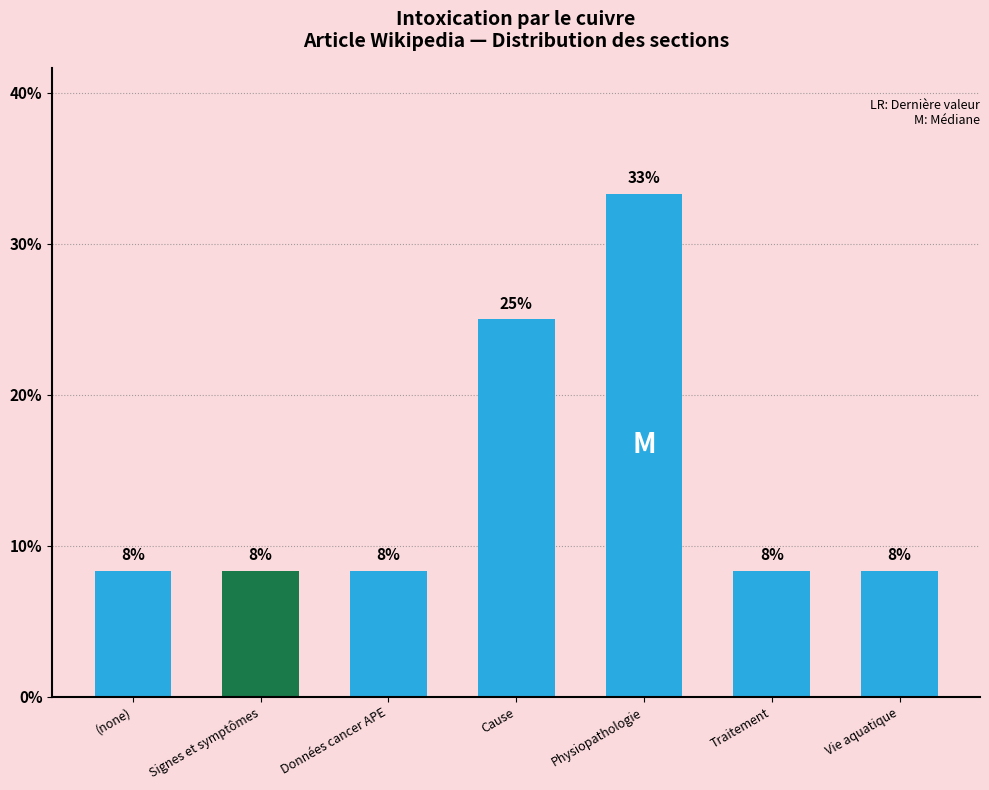

What is the difference between the values at Cause and Données cancer APE?

16.7